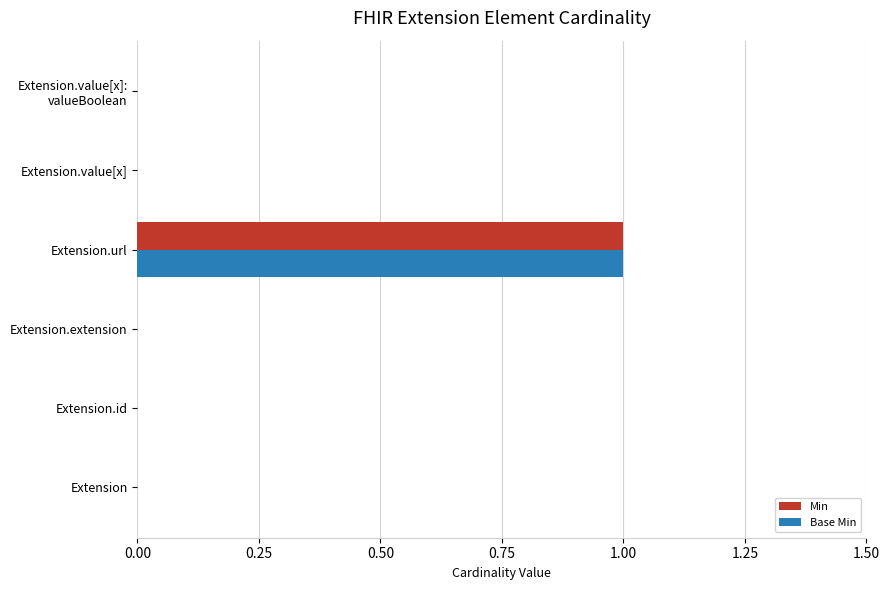

Is it true that Base Min equals 0 at Extension.extension?

True